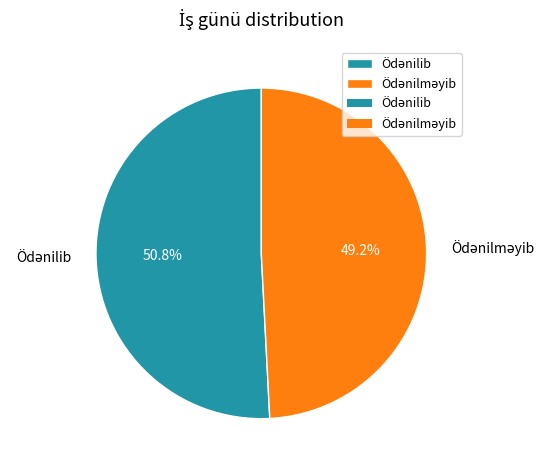

Is there any slice that represents more than half of the pie?

Yes